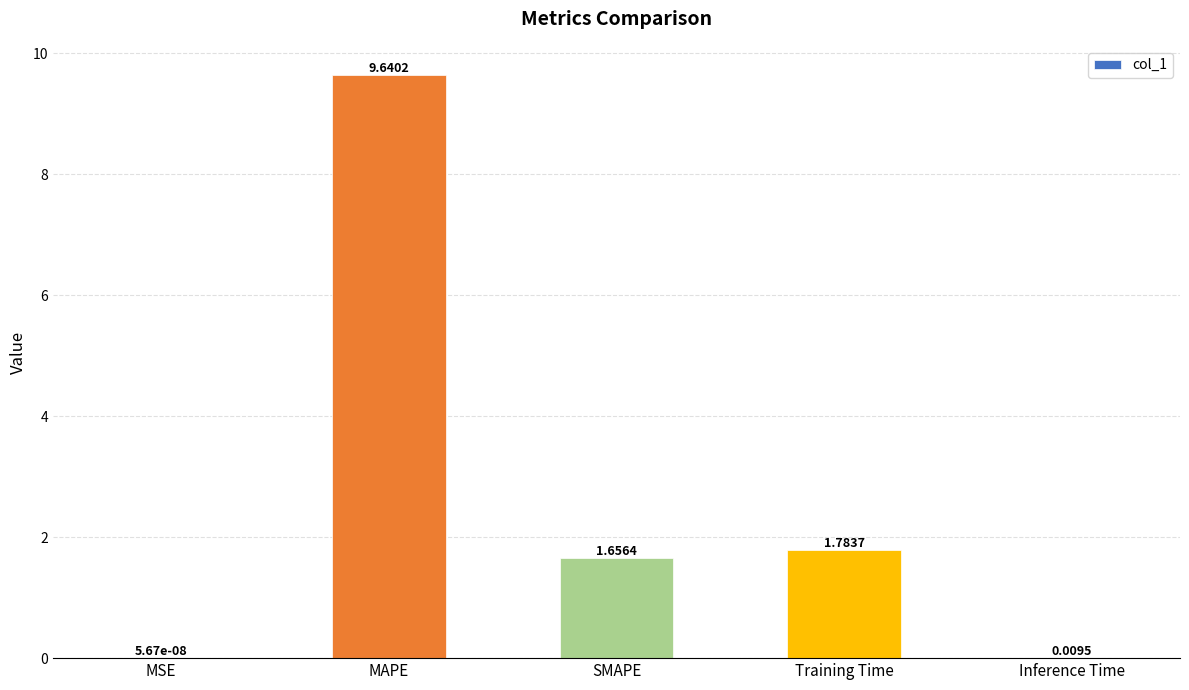

Are the bars horizontal?

No